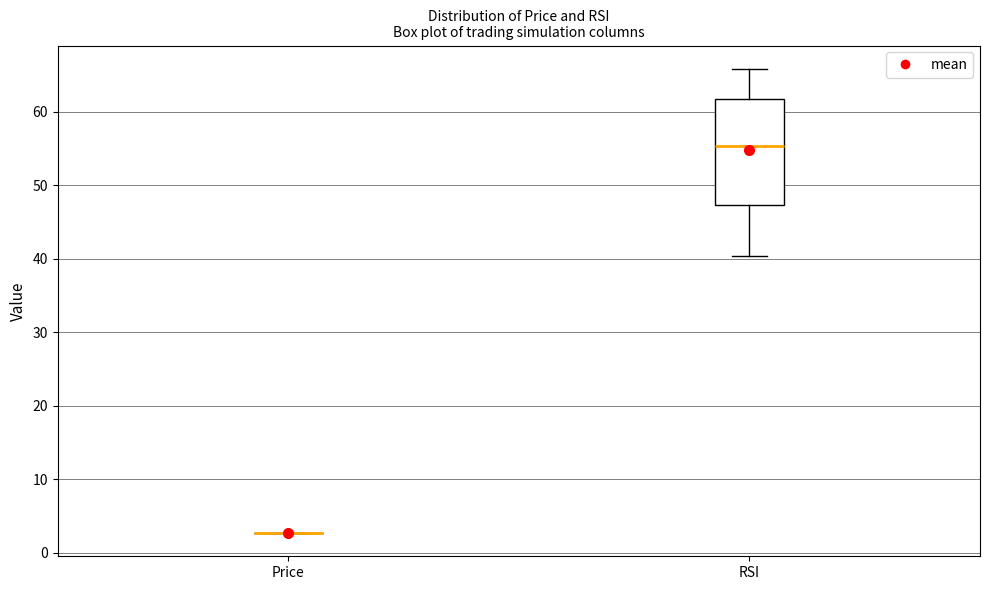

Reading left to right, read every box against the y-axis: the position of its median line, the range the box covers, and the ends of its whiskers. The values are not printed on the chart, so give them approximately, as read against the axis.

Price: box collapsed to a line at 3, whiskers 3 to 3
RSI: median 55, box 47 to 62, whiskers 40 to 66